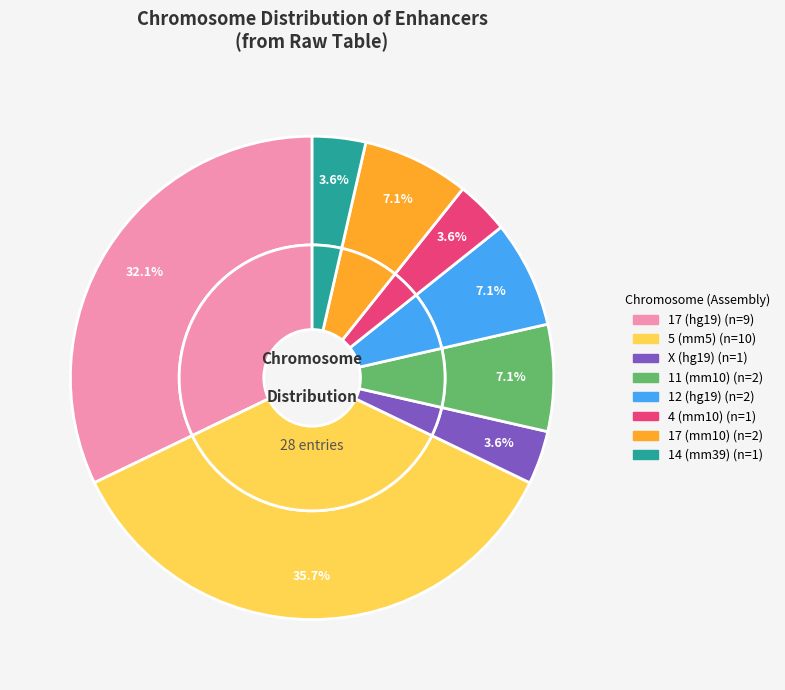

Which slice is the largest?

5 (mm5) SBE